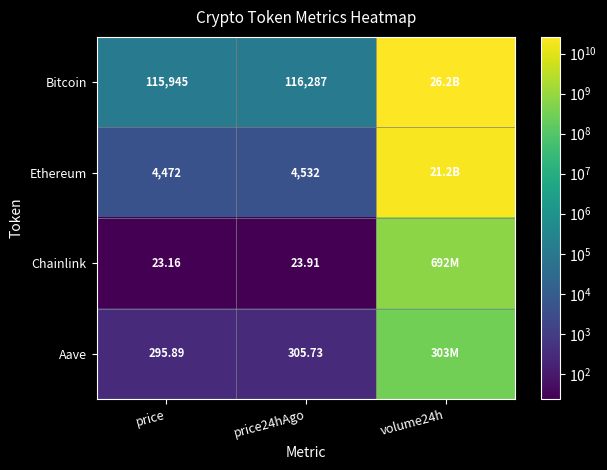

Which has a higher value, price or volume24h?

volume24h